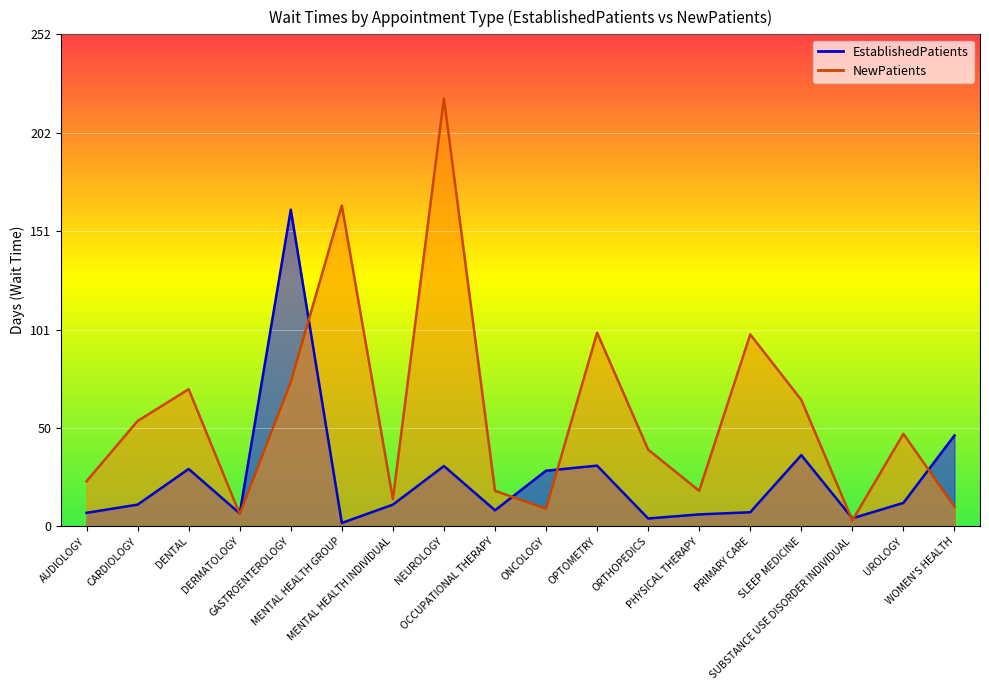

What is the label of the 12th point from the right?

MENTAL HEALTH INDIVIDUAL